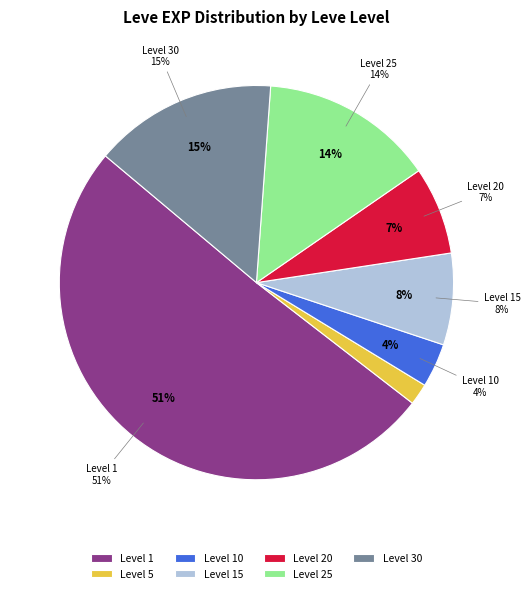

How many slices are in this pie chart?

7